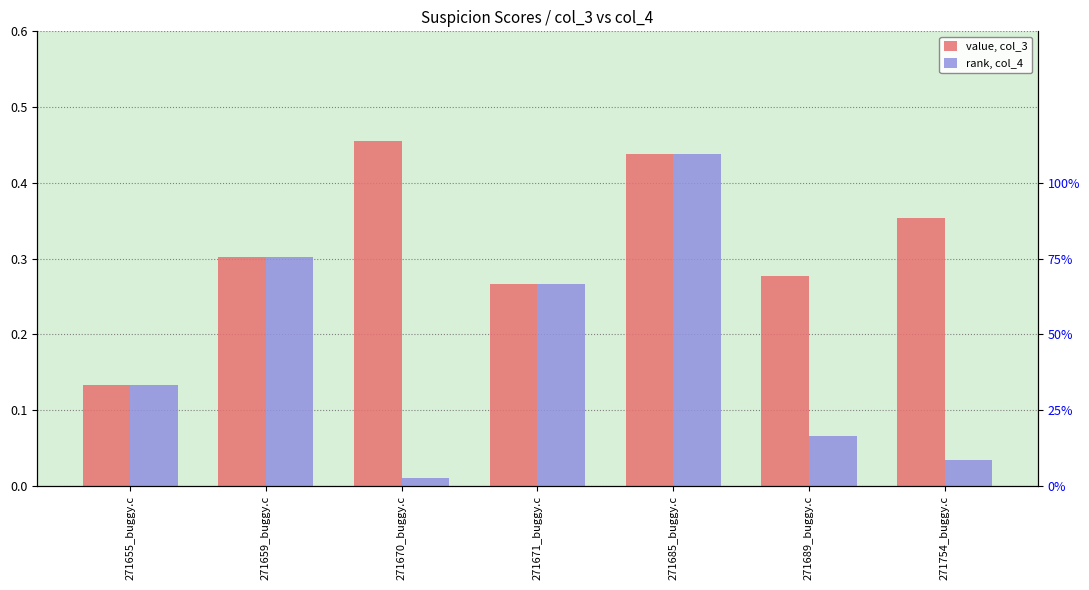

What is the approximate value of col_4 at 271671_buggy.c?

0.3